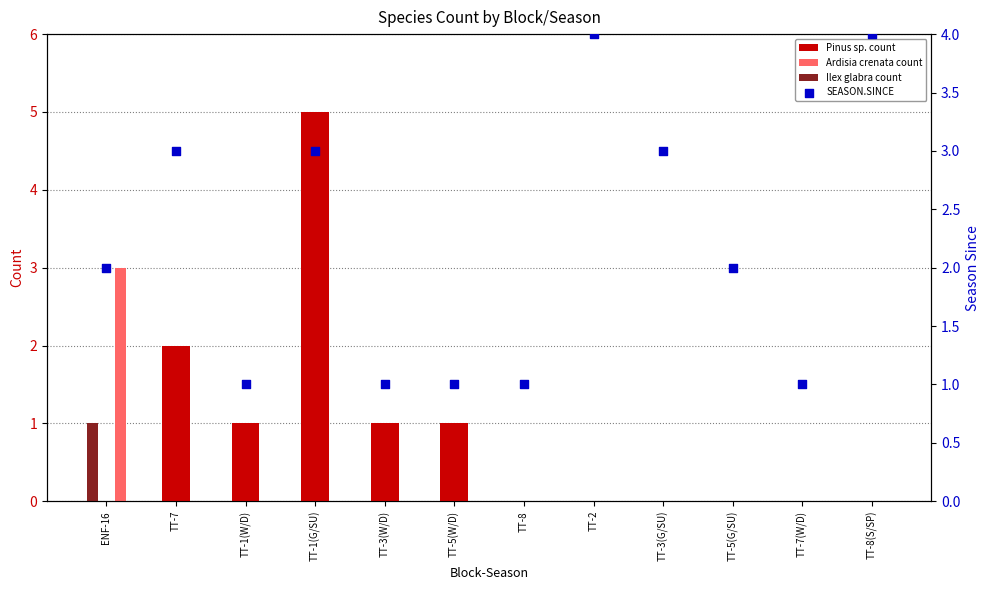

Is the value of Pinus sp. count at TT-5(G/SU) greater than the value of SEASON.SINCE at TT-3(W/D)?

No